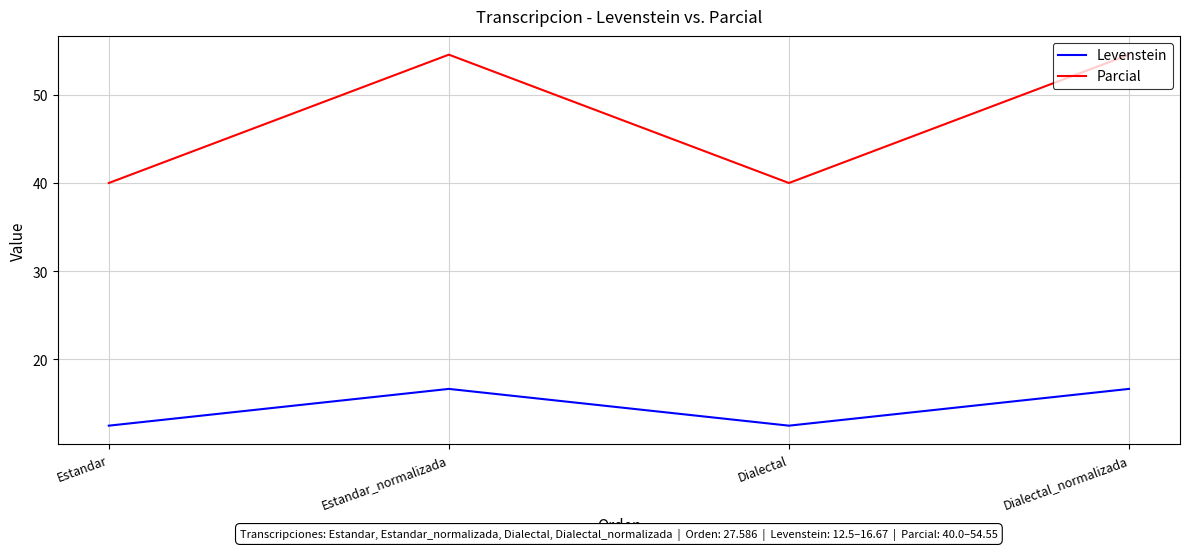

In Levenstein, how many points are lower than both neighbors (excluding endpoints)?

1